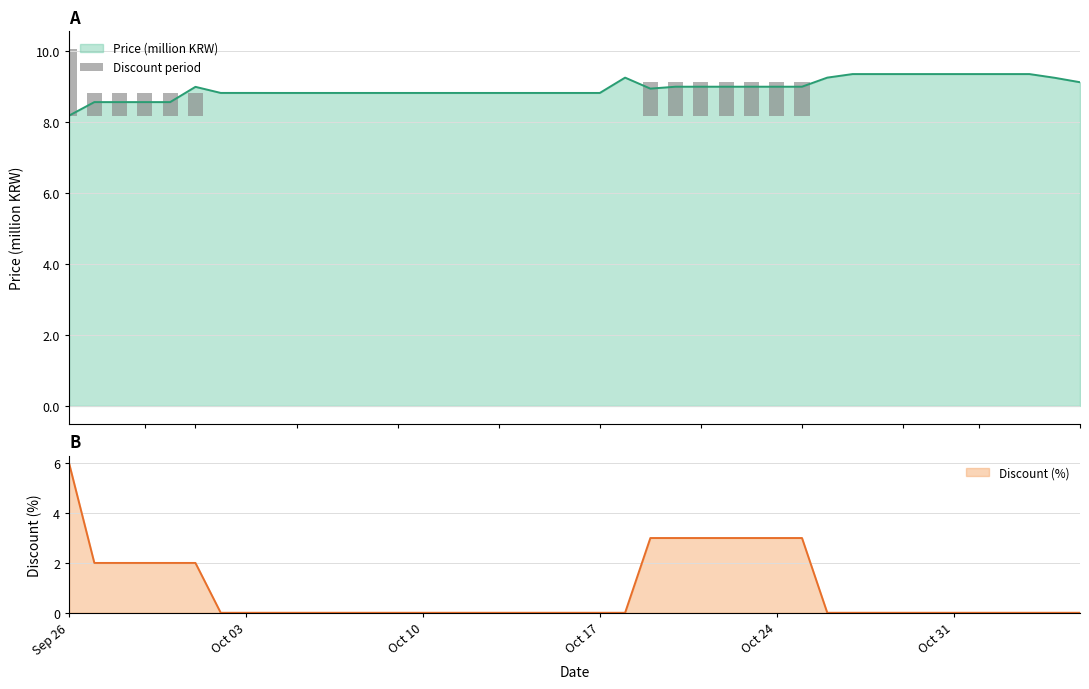

What is the lowest value of the Price (million KRW) series?

8.2